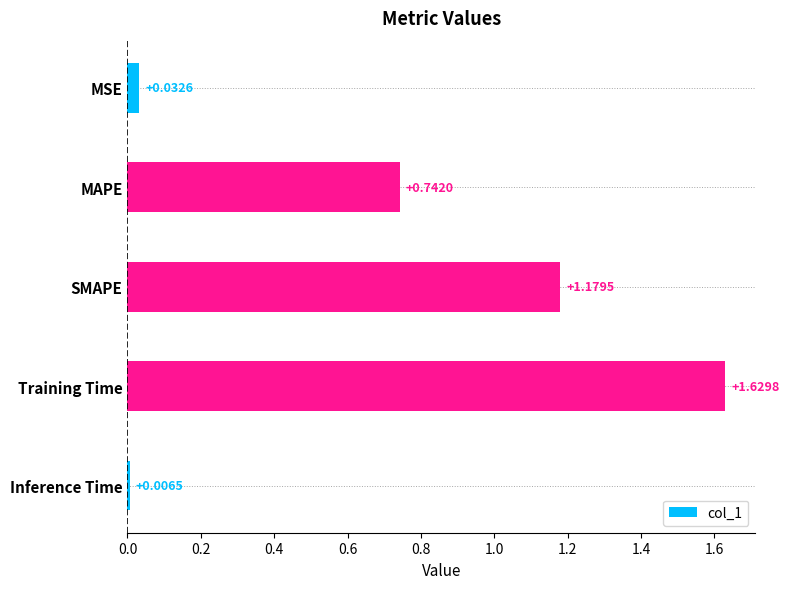

Rank the categories by value from lowest to highest.

Inference Time, MSE, MAPE, SMAPE, Training Time